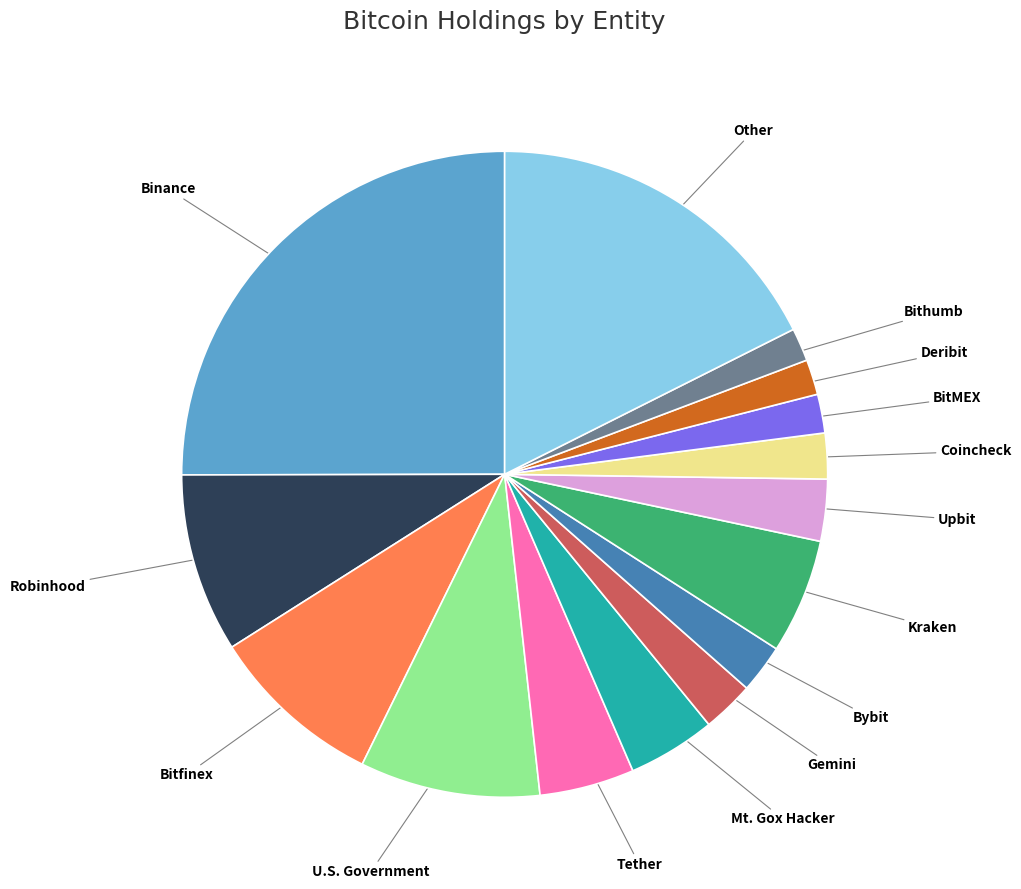

Does any single category account for the majority?

No